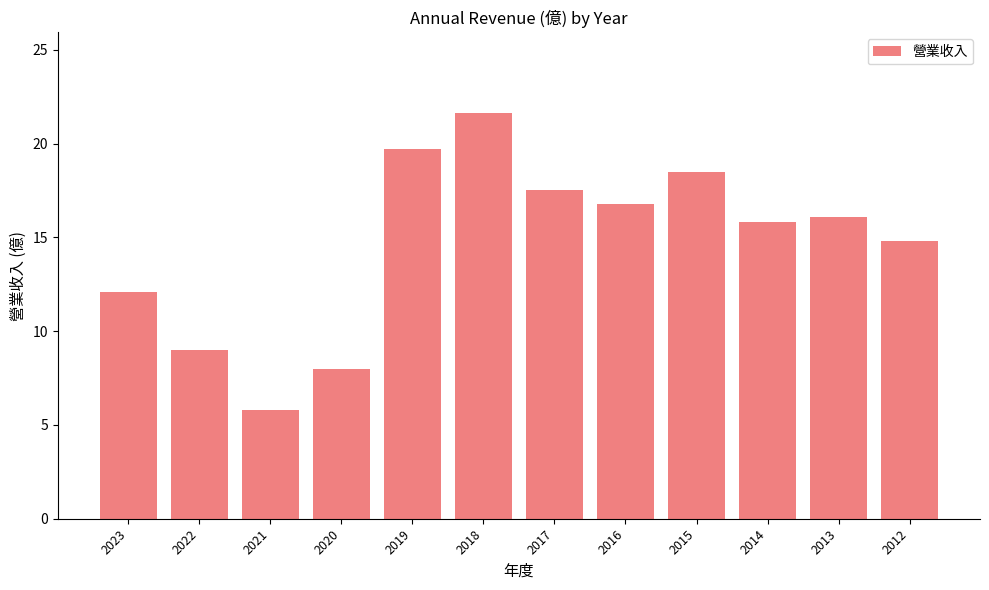

Rank the categories by value from highest to lowest.

2018, 2019, 2015, 2017, 2016, 2013, 2014, 2012, 2023, 2022, 2020, 2021